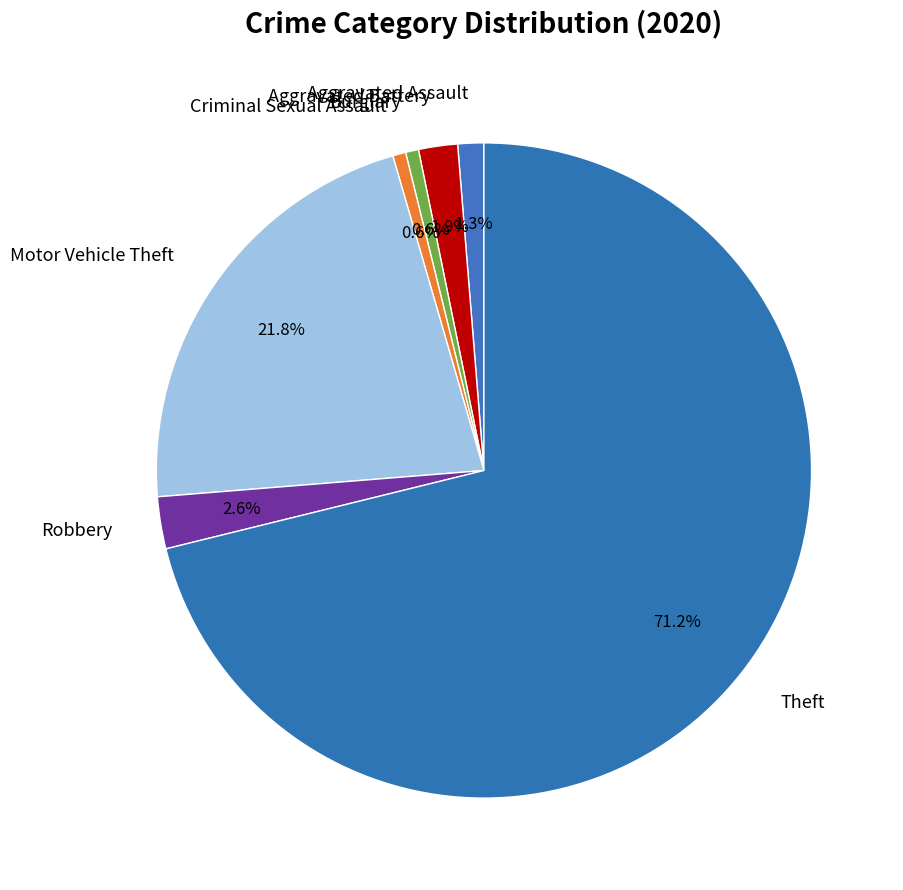

To the nearest percent, what is the difference between the Burglary and Theft slice percentages?

71%